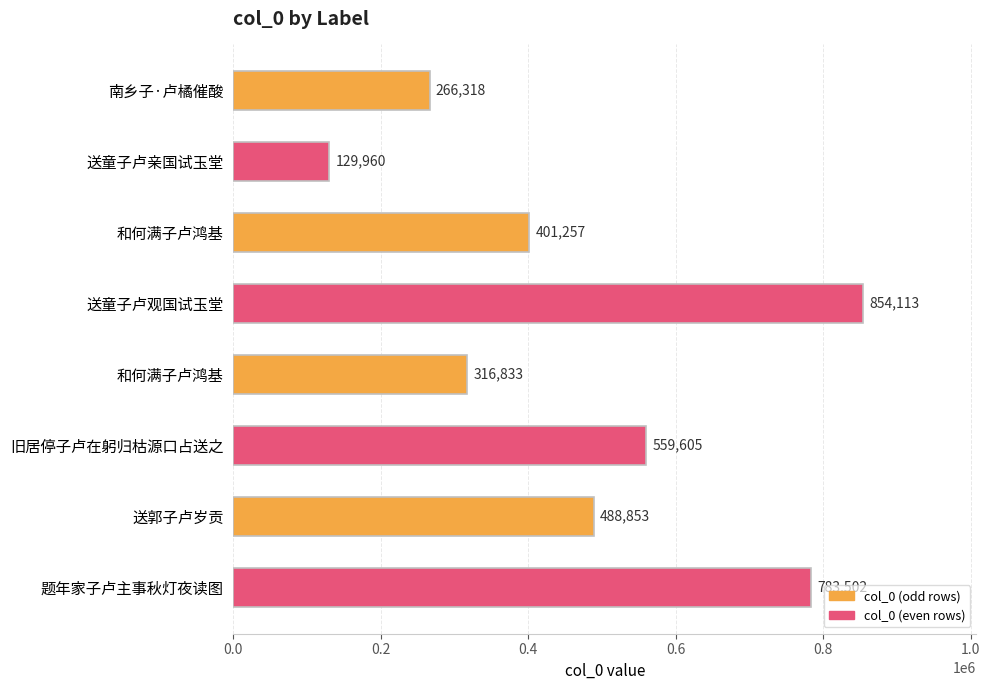

What is the sum of all values?

3800441